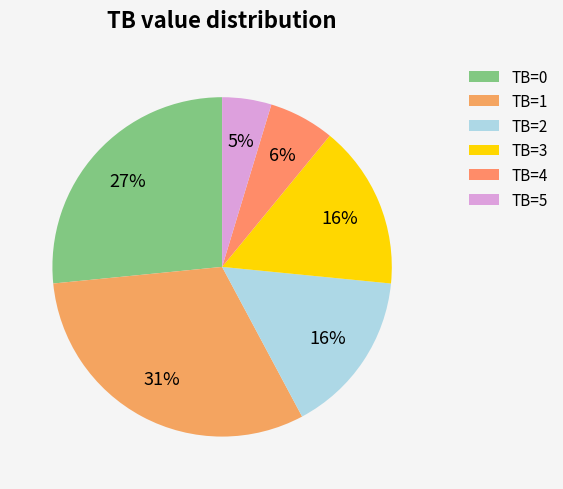

To the nearest percent, what is the average slice percentage?

17%